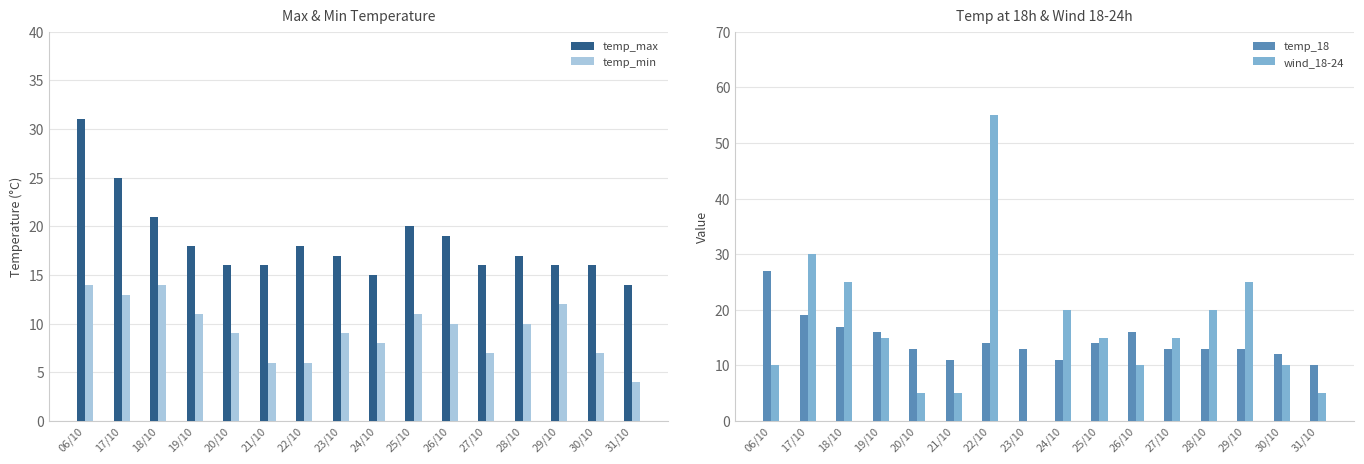

At which category does the chart reach its peak across all series?

22/10